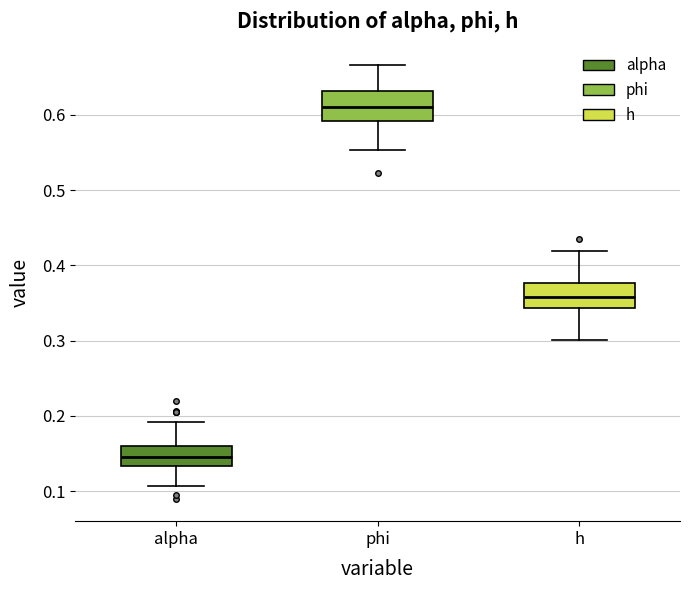

Where is the lower edge of the box for h on the y-axis? The values are not printed on the chart, so give them approximately, as read against the axis.

0.34